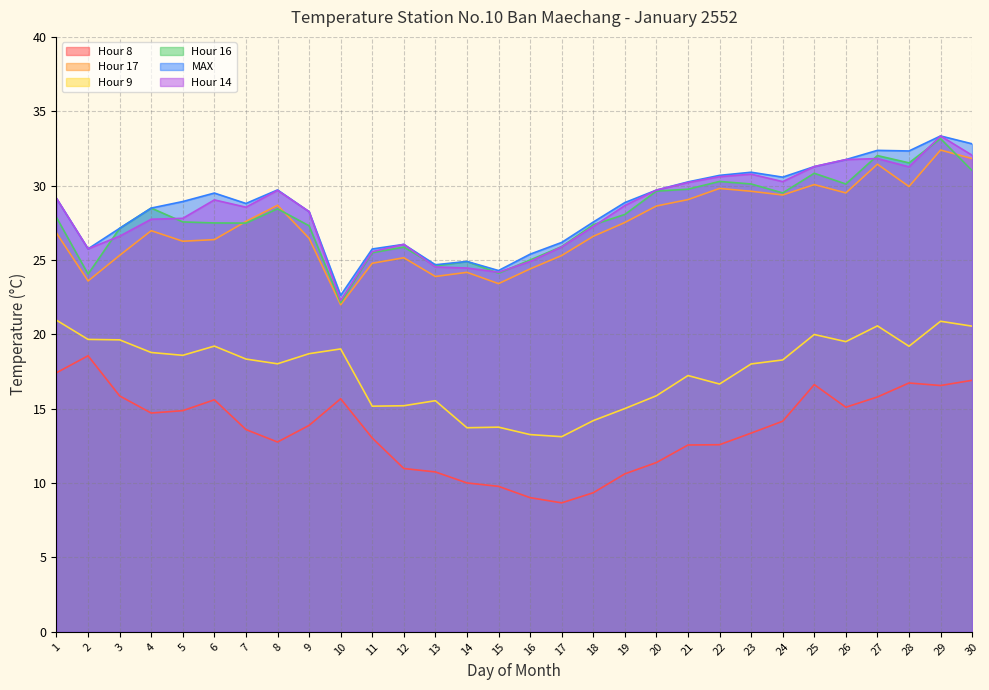

Which category has the lowest value across all series?

17